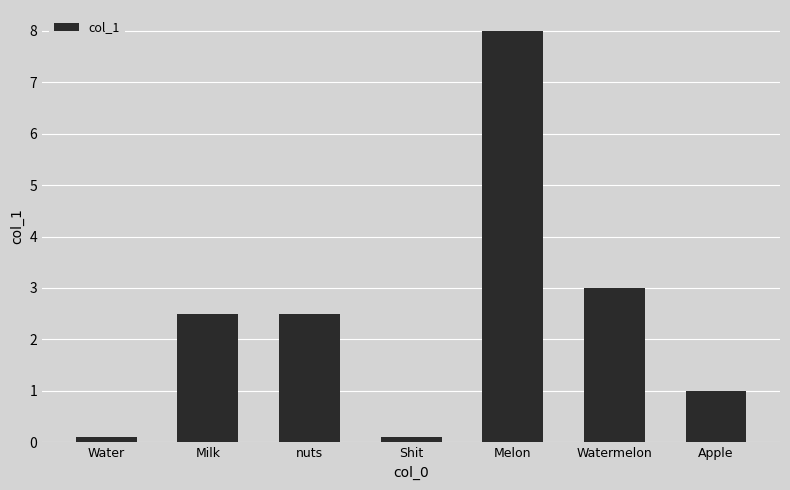

Reading left to right, what are all the values shown in this chart?

Water=0.1	Milk=2.5	nuts=2.5	Shit=0.1	Melon=8.0	Watermelon=3.0	Apple=1.0